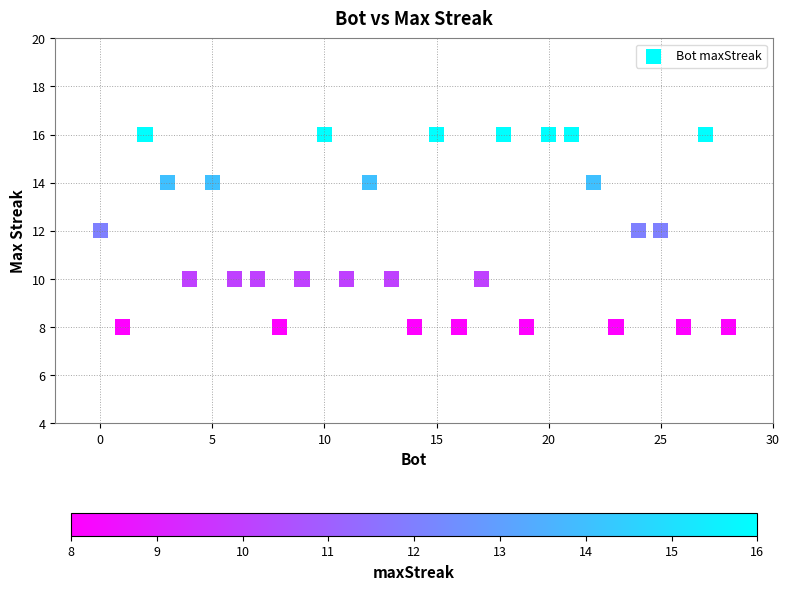

What is the range of Y values (max minus min)?

8